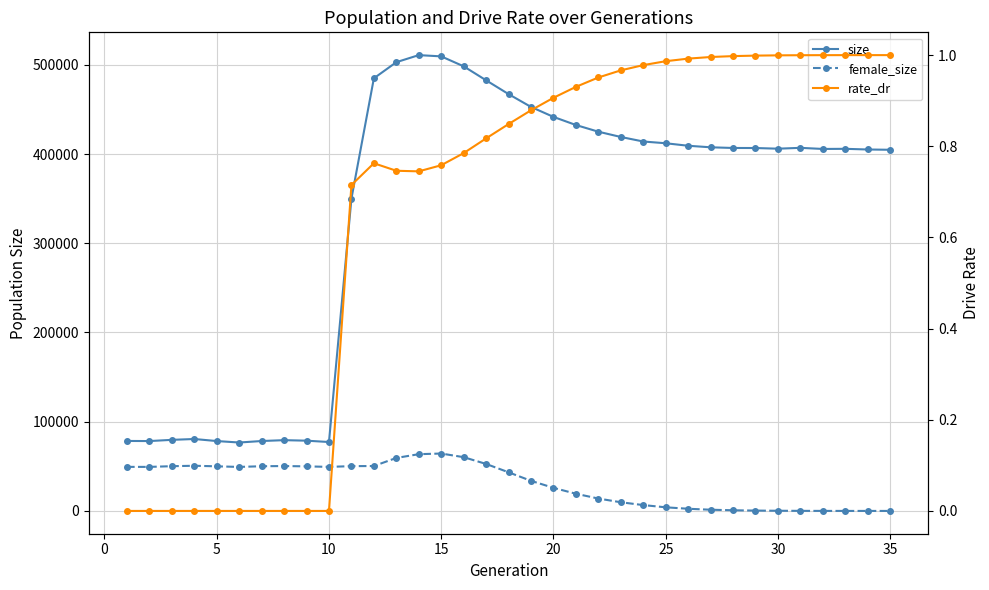

Rank the series by their maximum value, from highest to lowest.

size, female_size, rate_dr